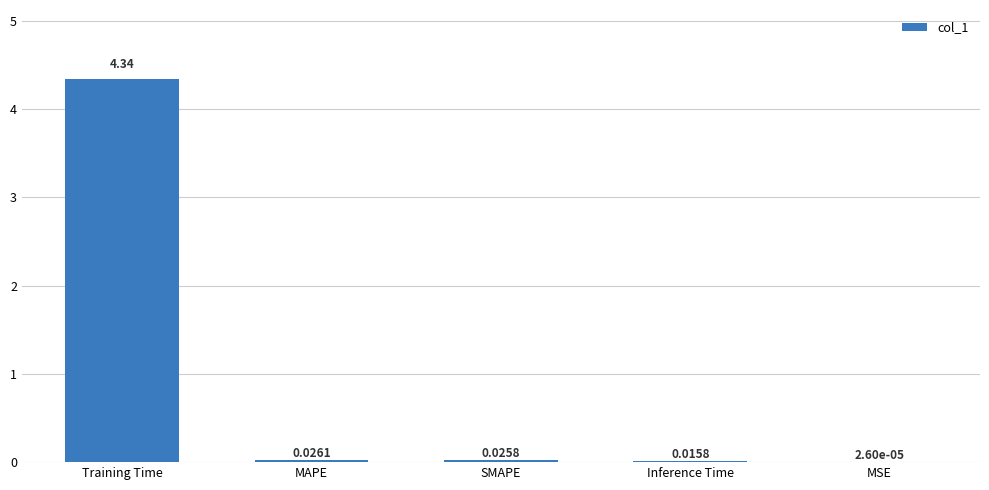

Where is the data nearest to the value 2?

MAPE